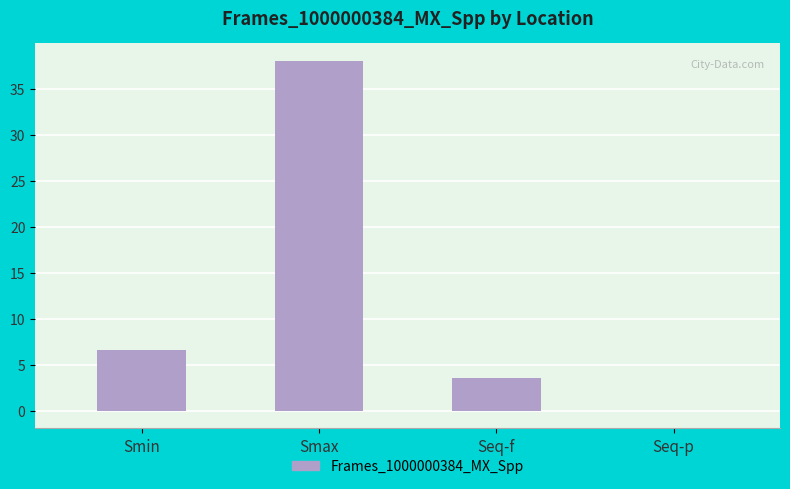

What is the difference between the values at Smax and Smin?

31.5